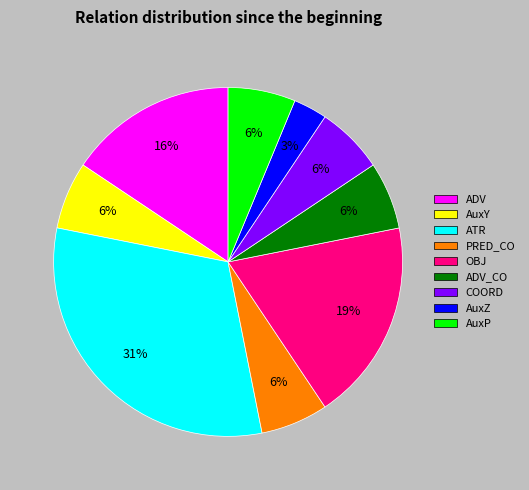

To the nearest percent, what is the average slice percentage?

11%